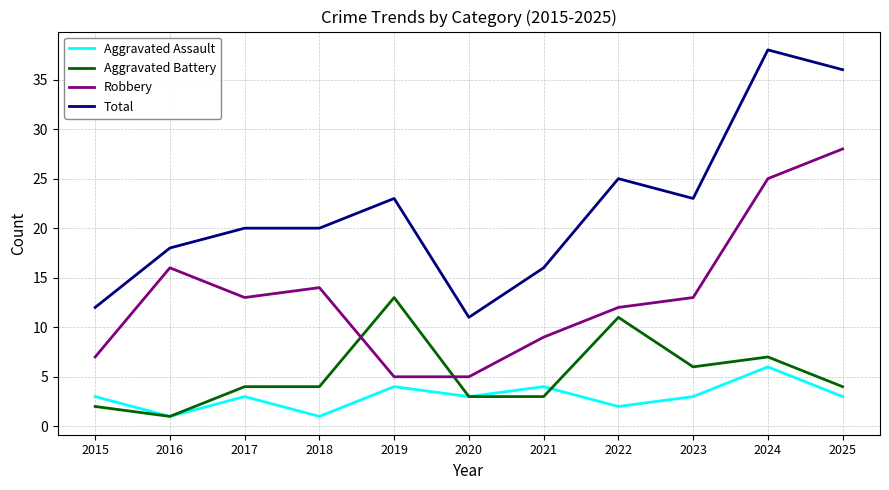

What is the difference between the maximum and second lowest values in the Aggravated Battery series?

11